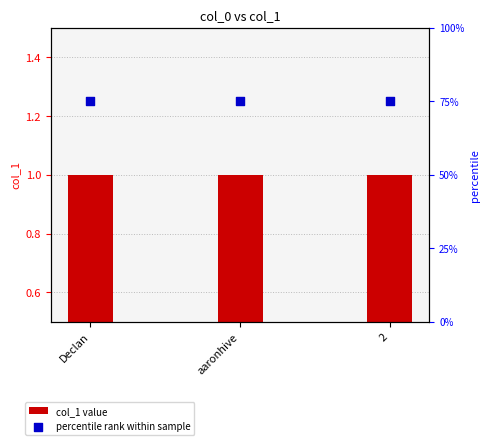

Which series has the largest Y range (max minus min)?

col_1 value